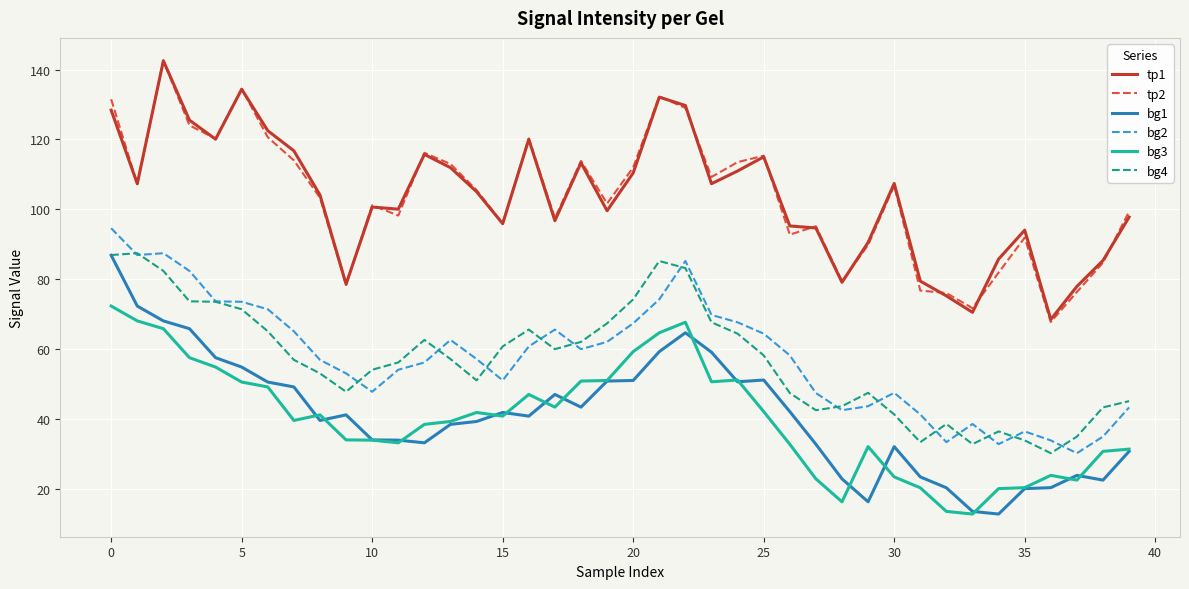

What is the greatest value displayed?

142.6